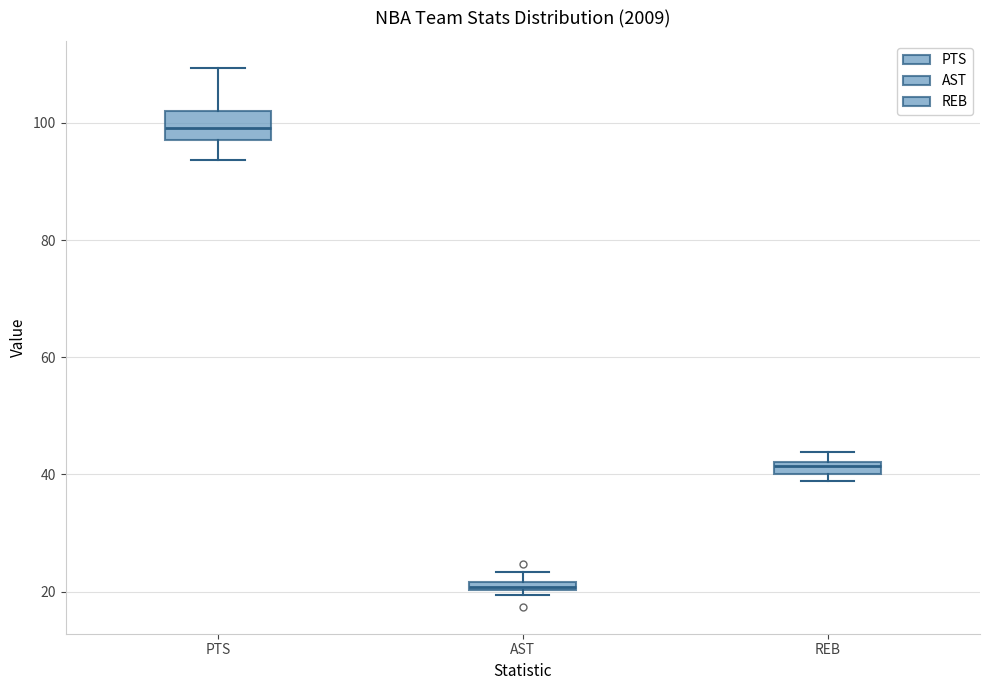

Comparing the boxes themselves (not the whiskers), which one is the tallest?

PTS